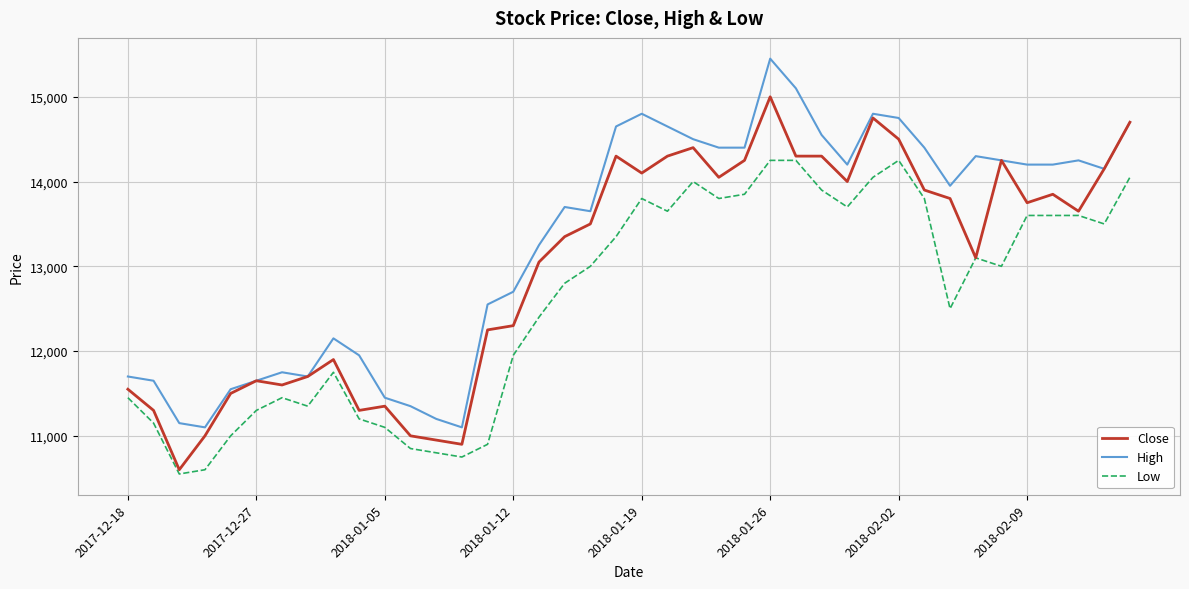

Which series has the largest total across all categories?

High